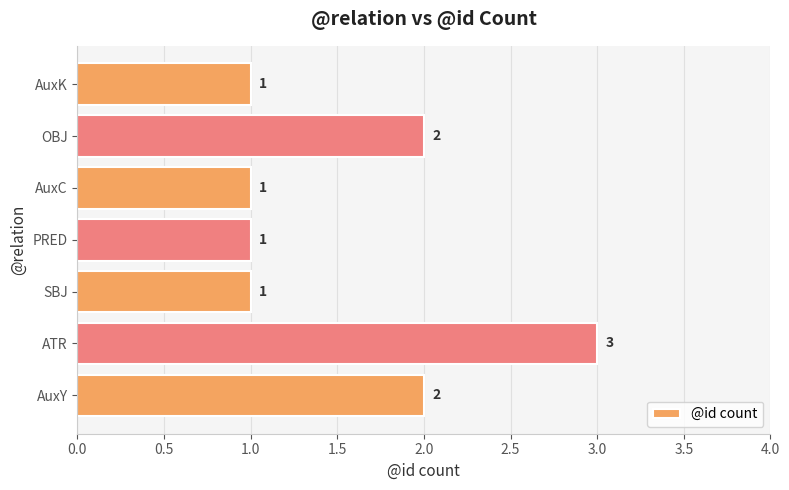

What is the sum of all values?

11